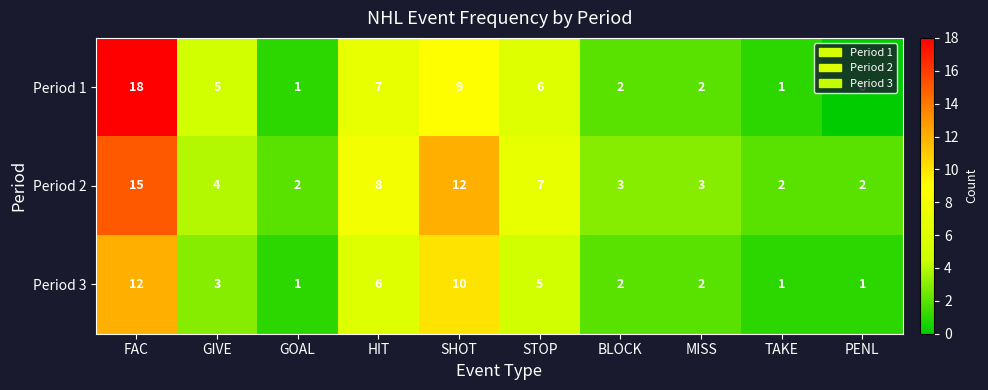

What is the difference between the second highest and second lowest values in the Period 3 series?

9